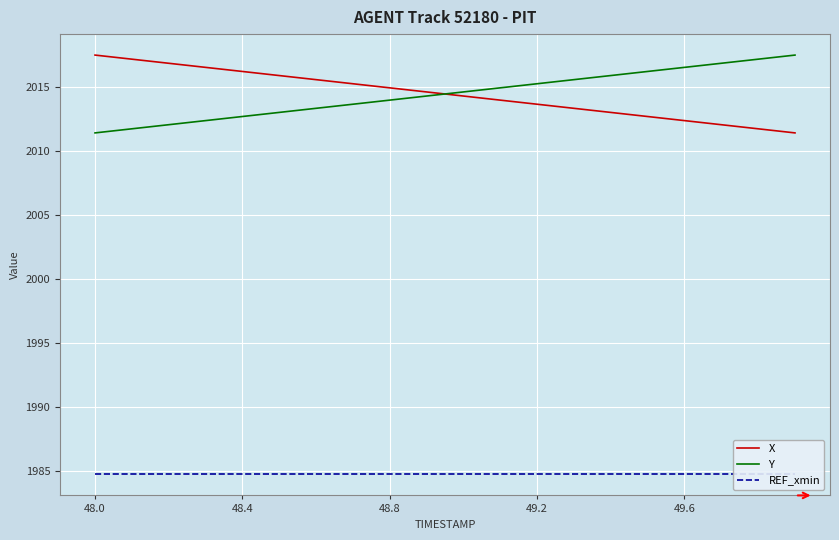

At how many categories does at least one series exceed 2000?

20